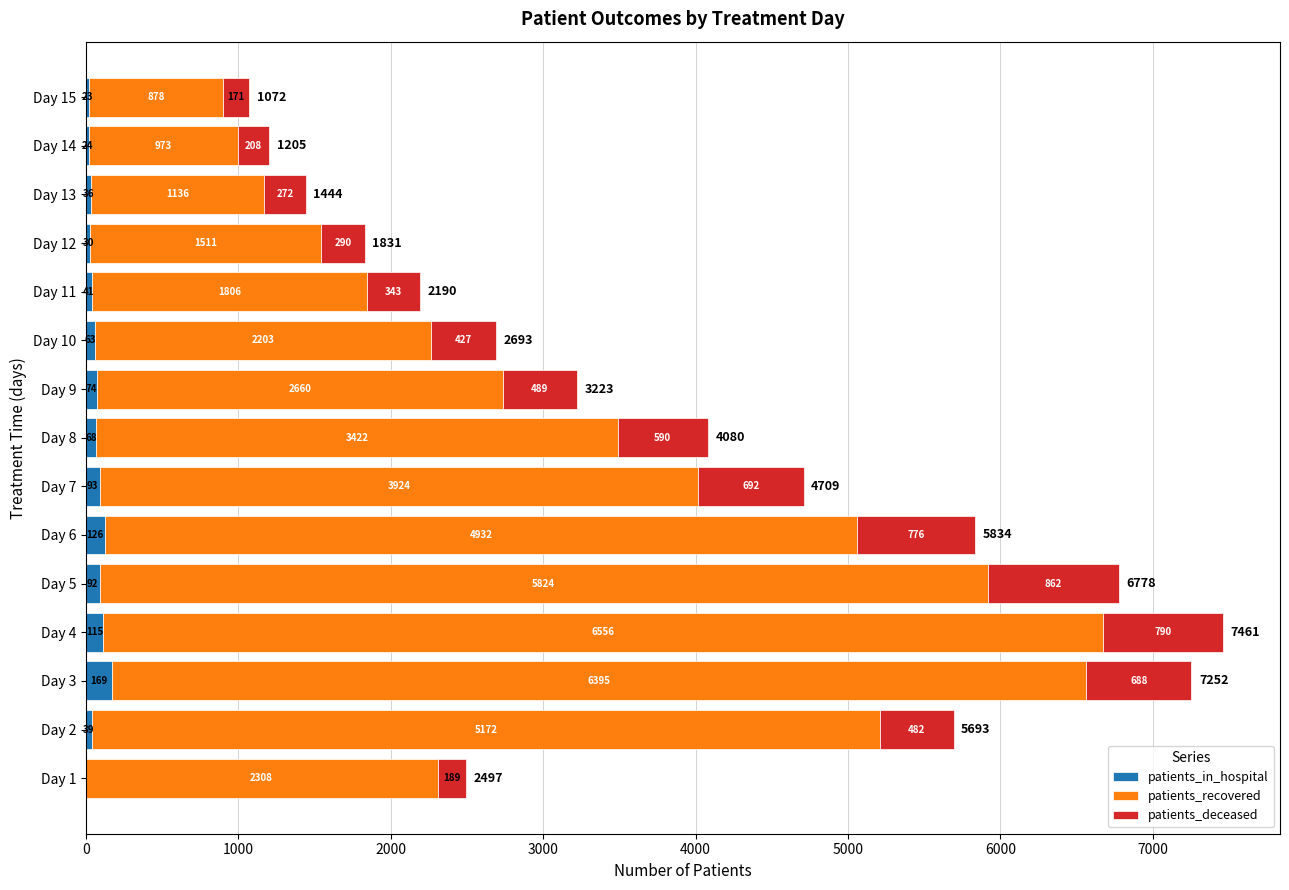

Which category has the highest value in the patients_in_hospital series?

Day 3